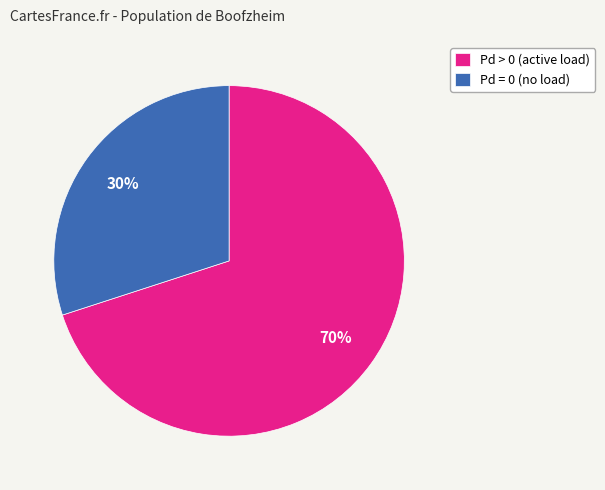

Is it true that Pd = 0 (no load) is 30% of the pie?

True